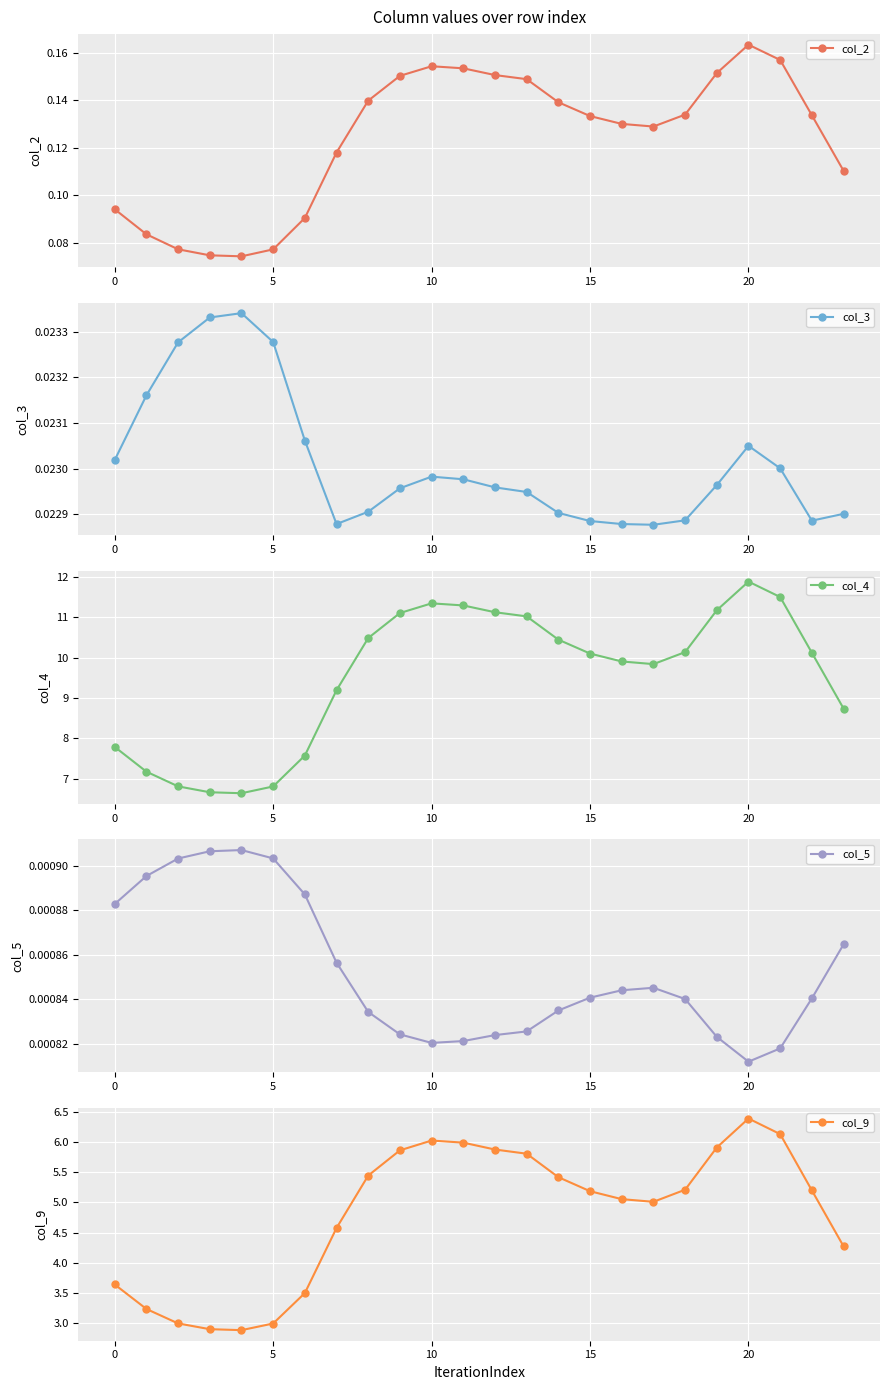

How many col_2 values are between 0 and 1?

24